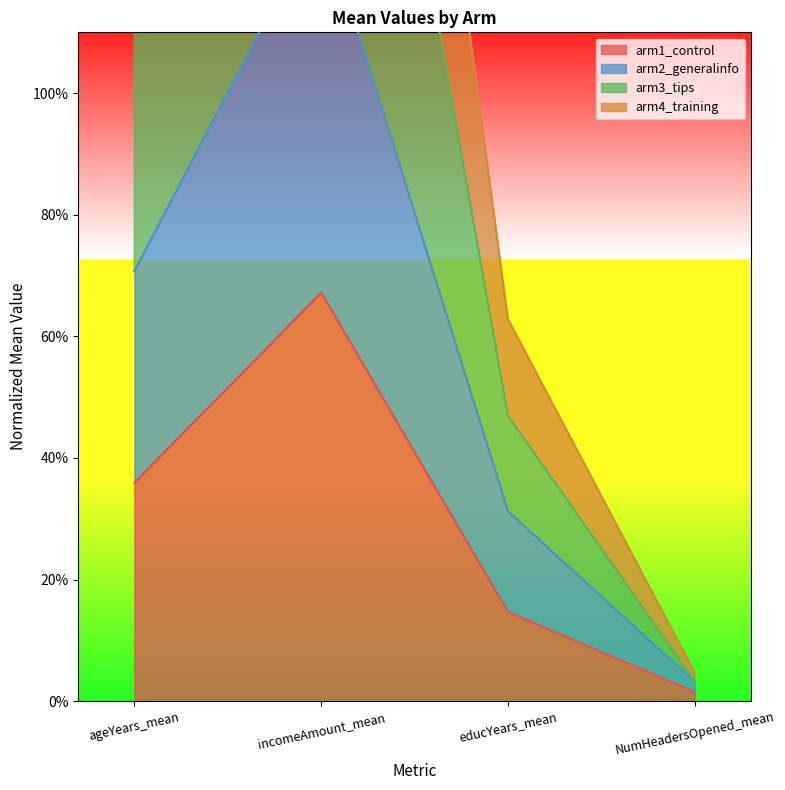

Reading right to left, what are all the values shown in this chart?

arm1_control: 1.5	14.7	67.2	35.9
arm2_generalinfo: 3.2	31.2	129.5	70.7
arm3_tips: 3.2	47.0	219.5	117.7
arm4_training: 4.7	62.8	293.2	151.8